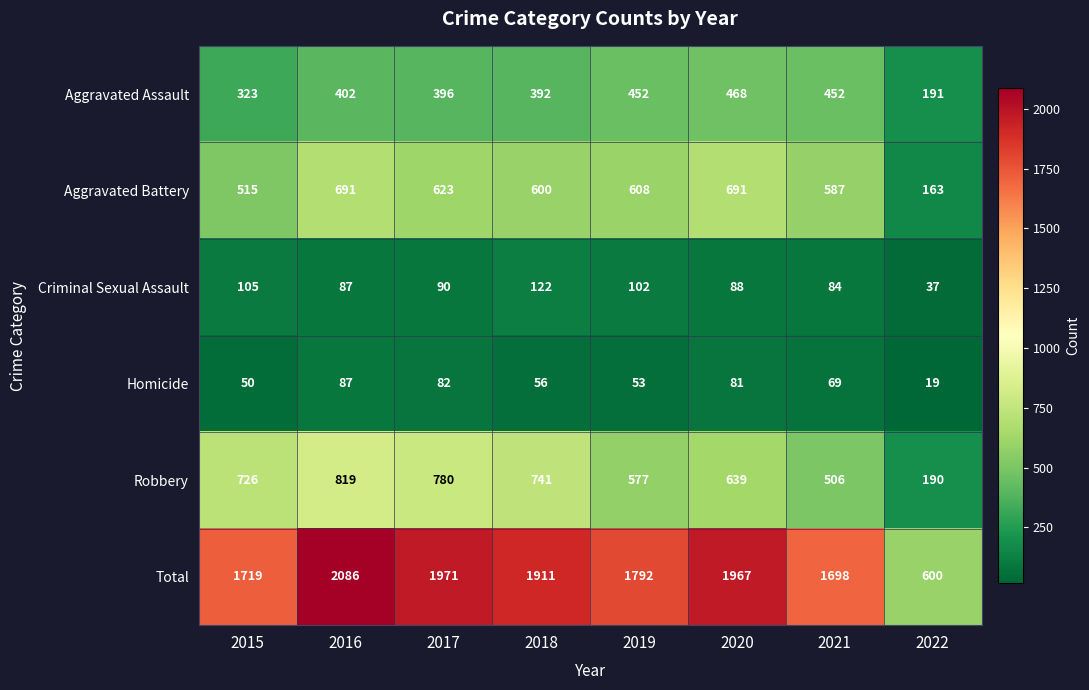

Which series changed the most between 2015 and 2021?

Robbery